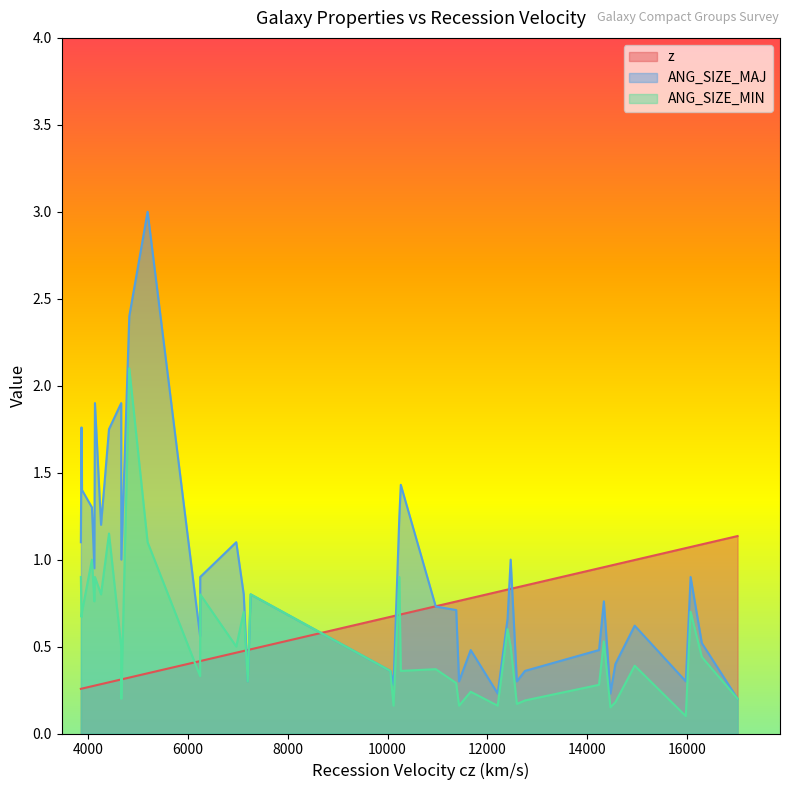

Count the number of categories in the chart.

40